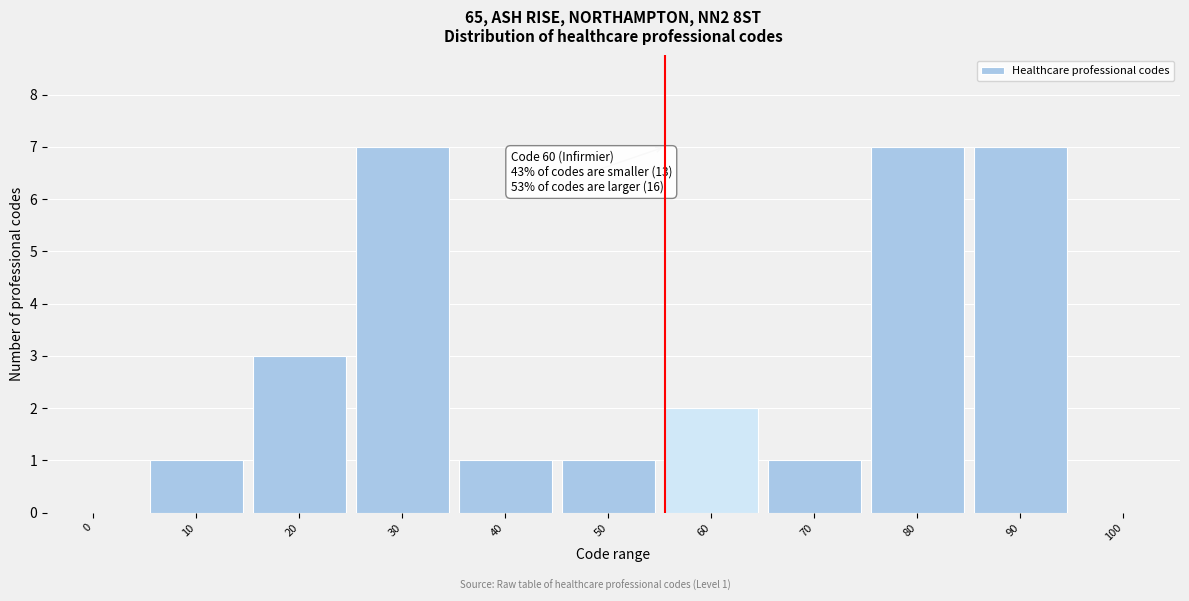

Reading left to right, what are all the values shown in this chart?

0=0	10=1	20=3	30=7	40=1	50=1	60=2	70=1	80=7	90=7	100=0